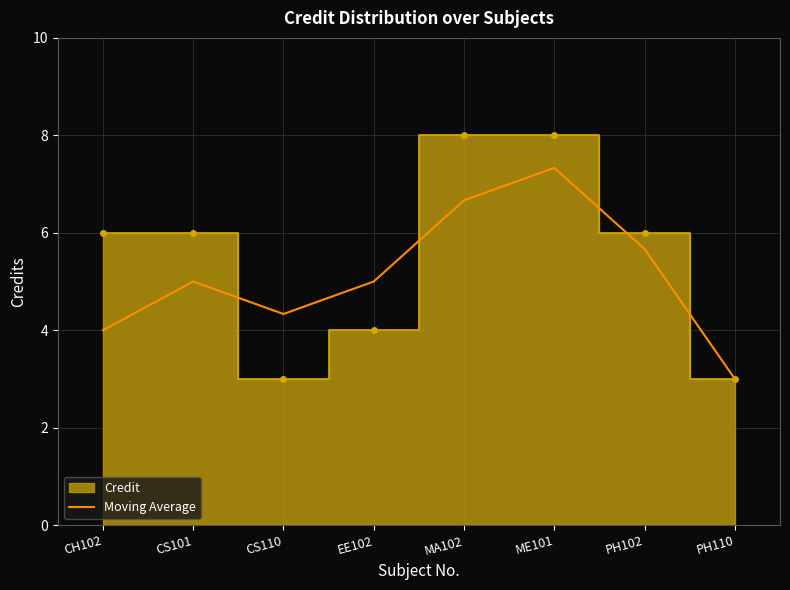

At which category does the data reach its first local peak?

CS101